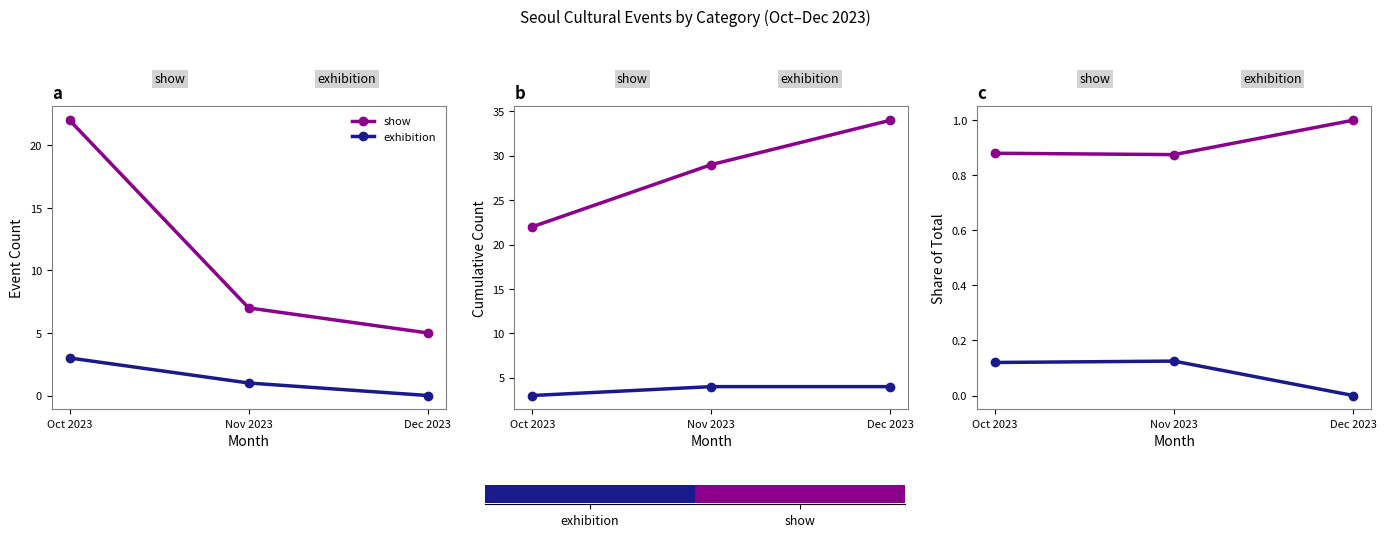

List the series in order of their overall mean, lowest first.

exhibition, show